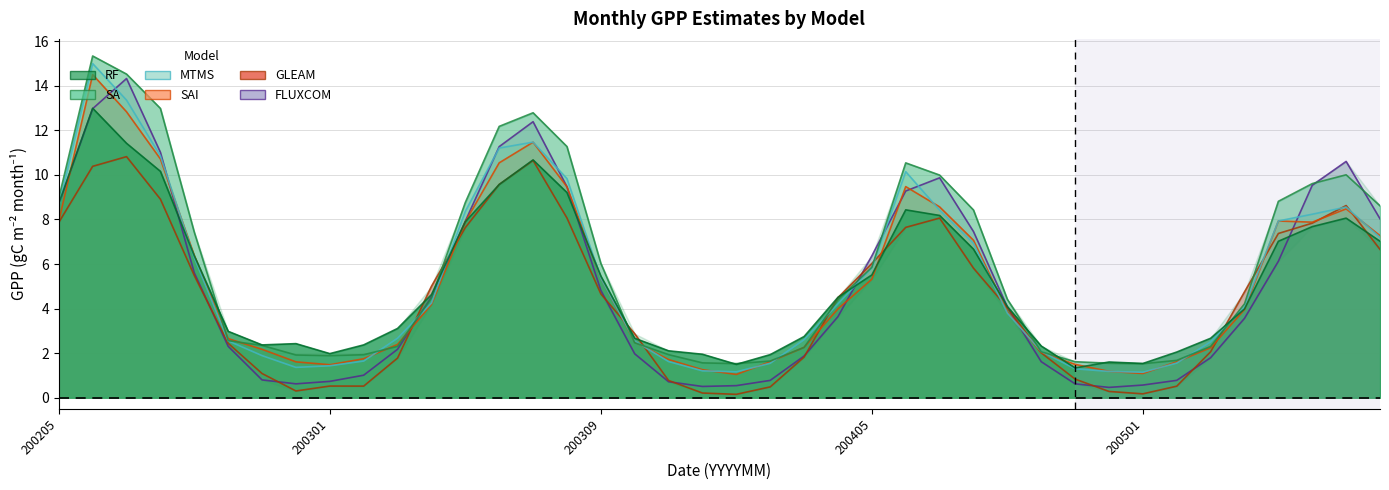

Does the chart have visible grid lines?

Yes